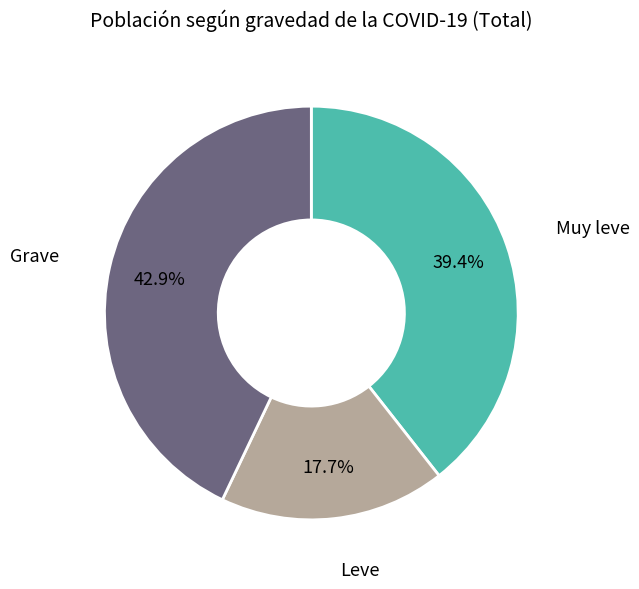

Does any single category account for the majority?

No